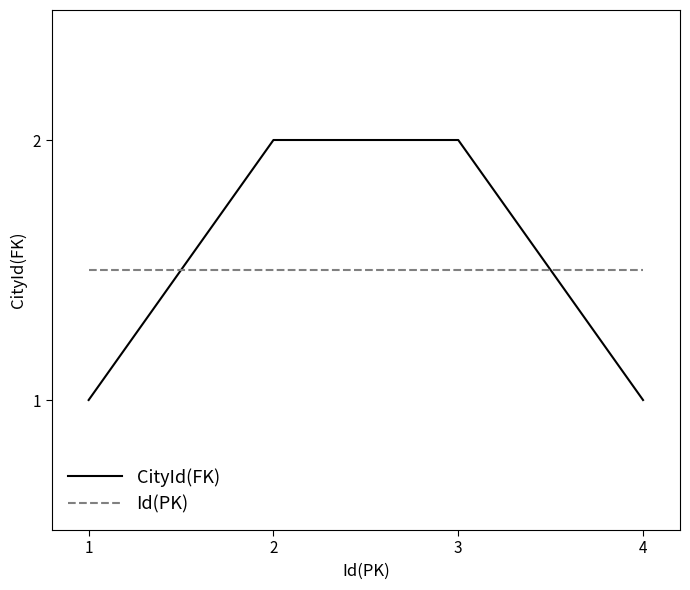

Is the value of CityId(FK) at 4 greater than the value of Id(PK) at 1?

No